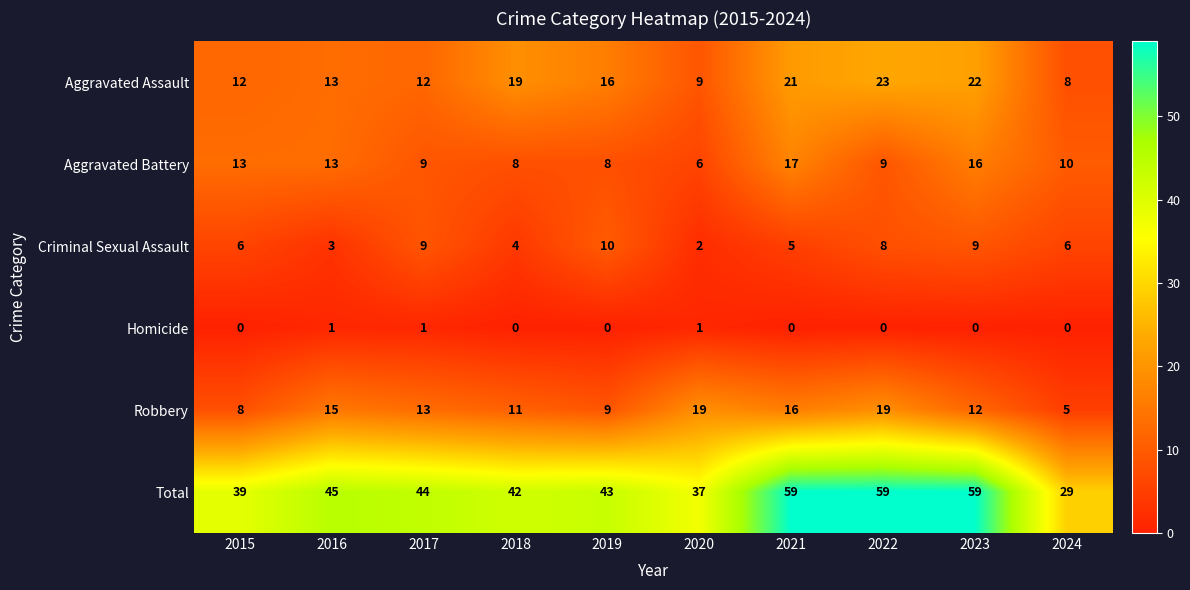

Where is Total nearest to the value 44?

2017